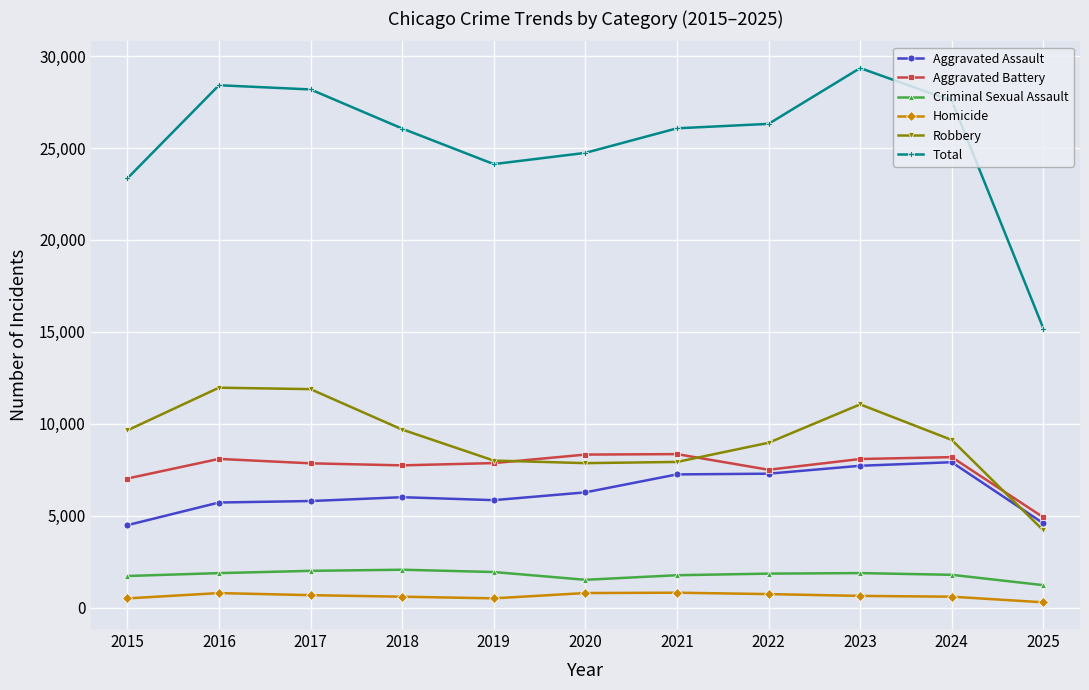

True or false: Criminal Sexual Assault and Aggravated Assault intersect in this chart.

False